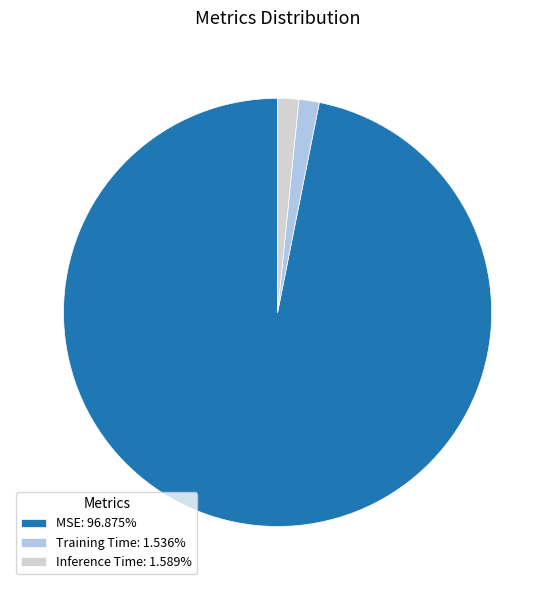

How many segments does this pie chart have?

3